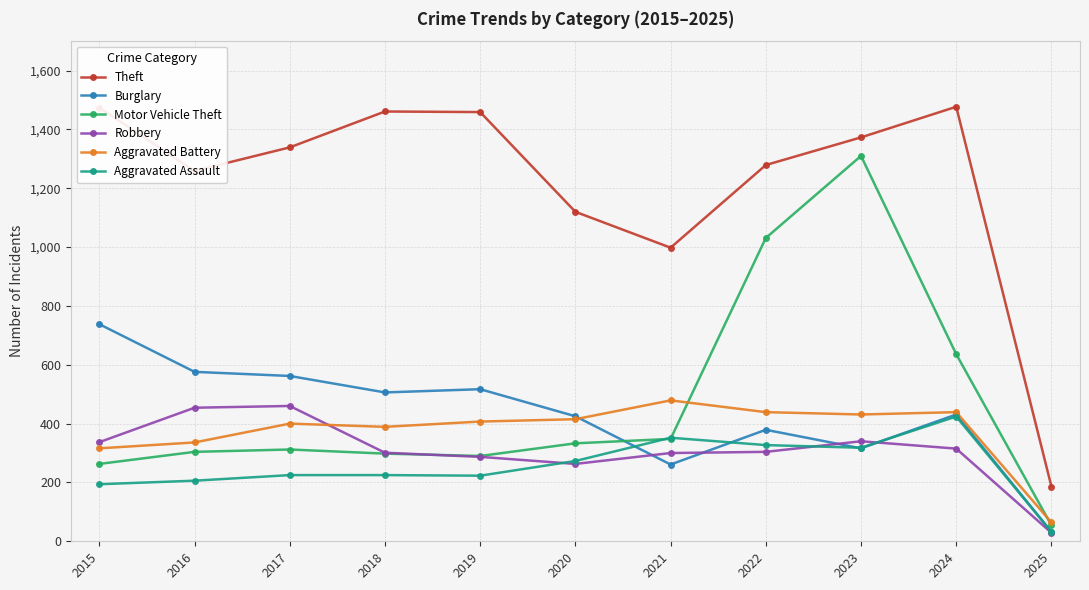

What is the difference between the highest and lowest values at 2018?

1236